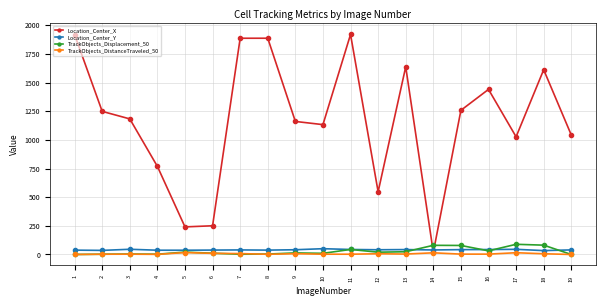

What is the greatest value displayed?

1920.4